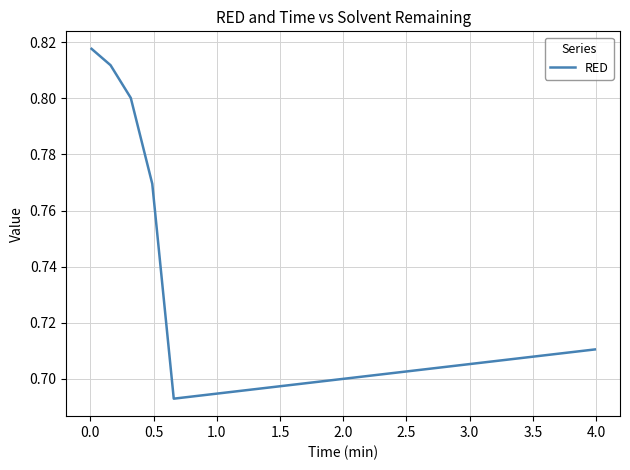

How many interior local valleys (lower than both neighbors) does the data have?

1